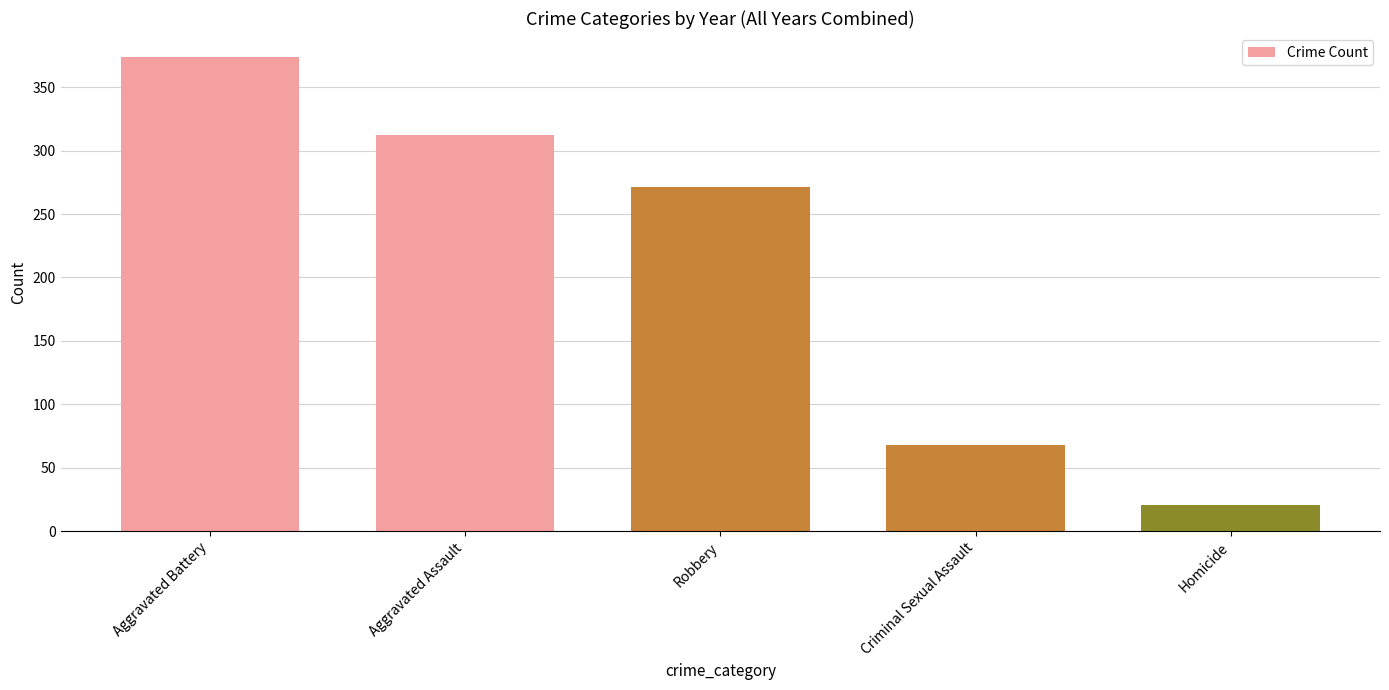

Which category has the lowest value across all series?

Homicide